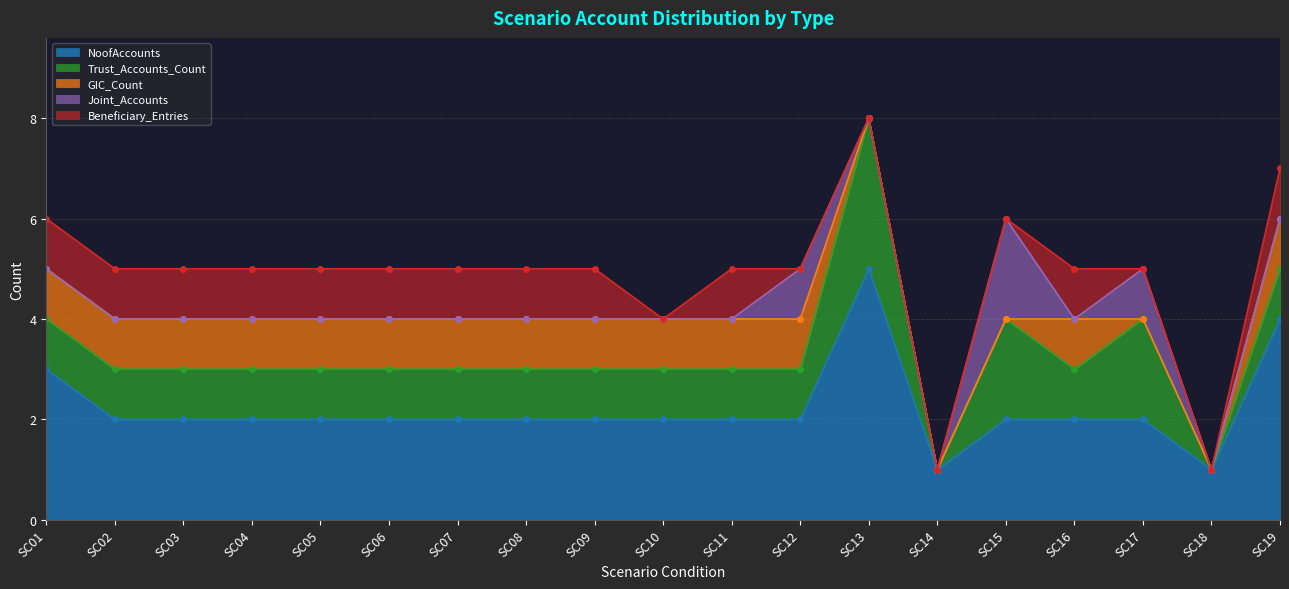

True or false: Joint_Accounts and Trust_Accounts_Count intersect in this chart.

False